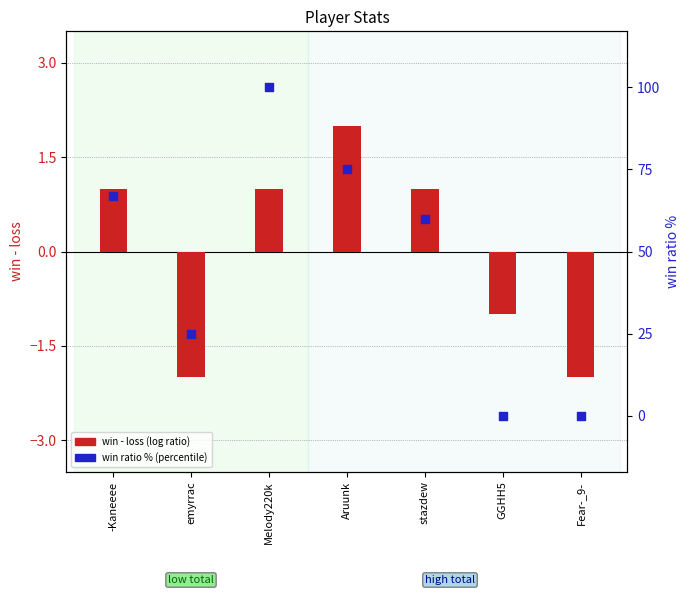

Which series reaches the minimum Y coordinate?

win - loss (log ratio)